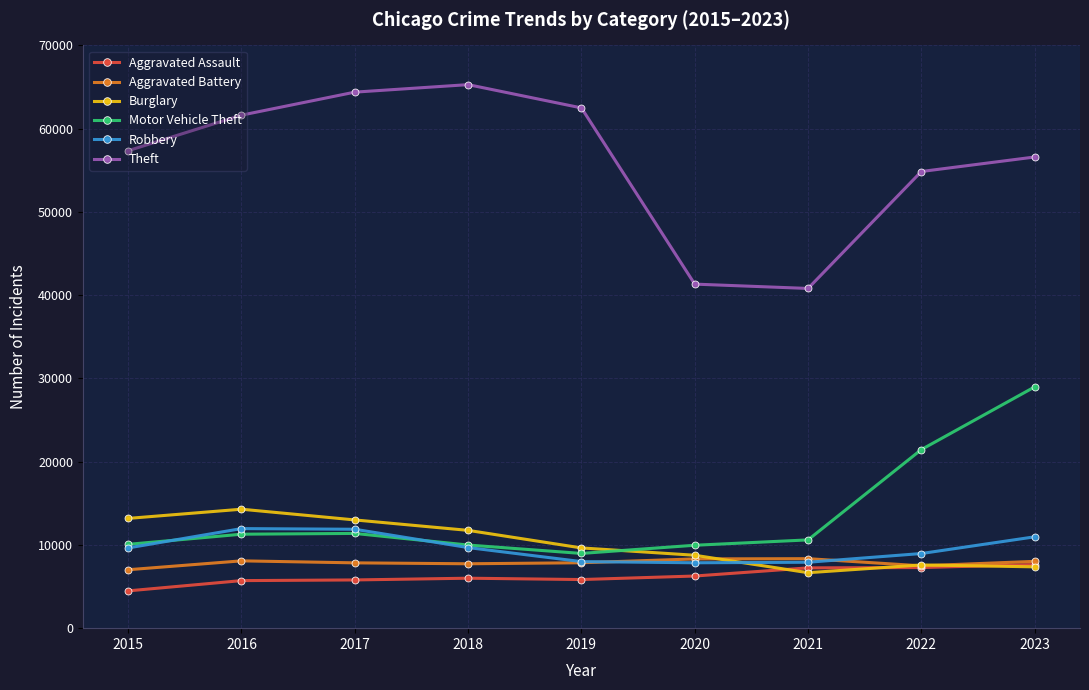

True or false: Theft has a value of 87317 at 2017.

False